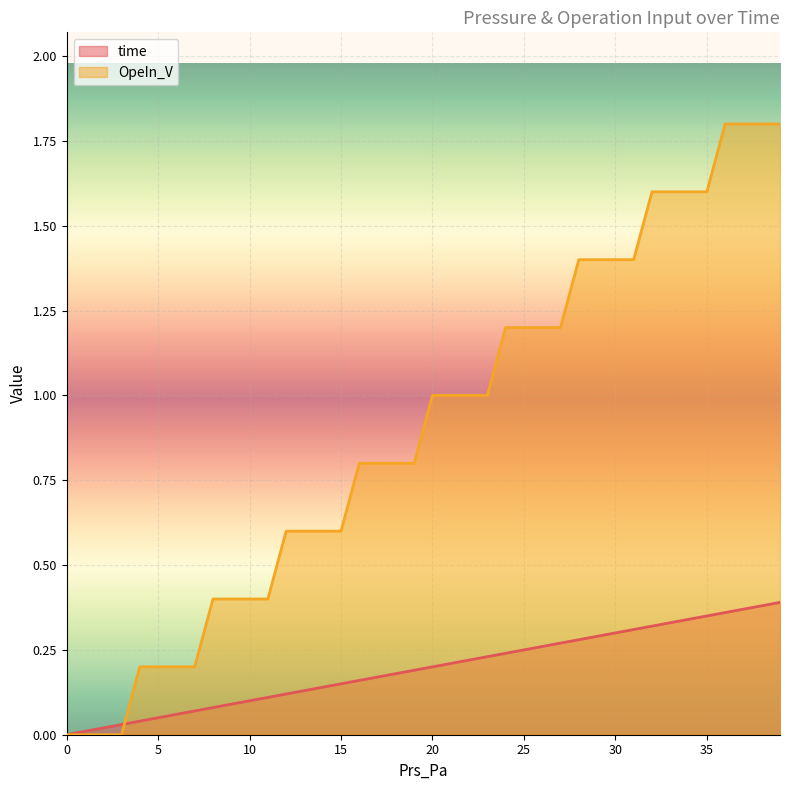

How many positive values does the time series have?

39